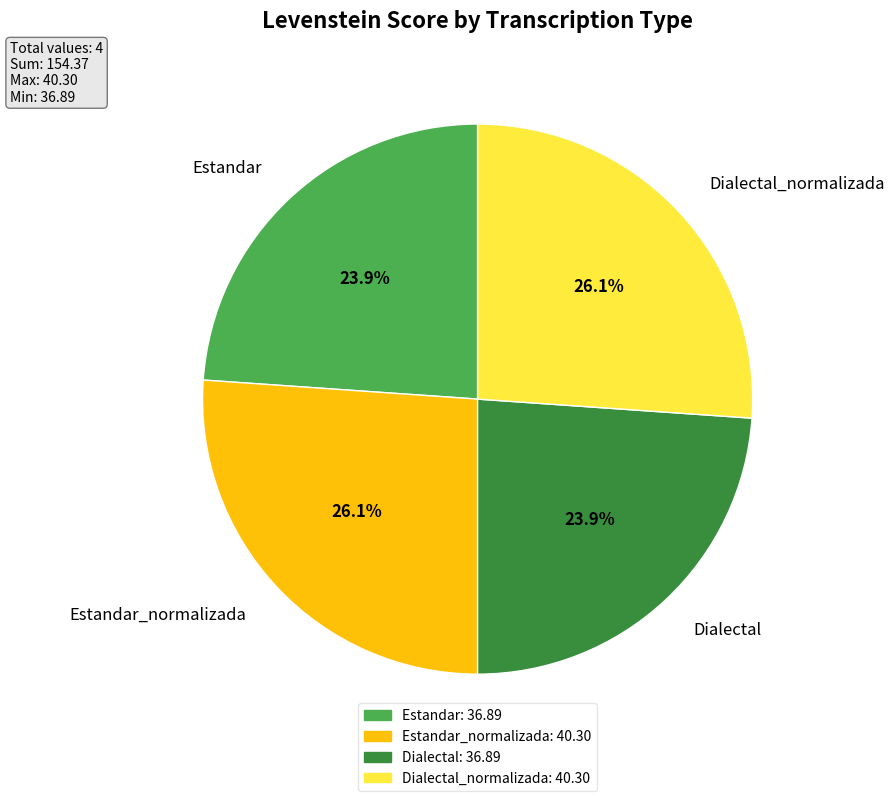

How many segments does this pie chart have?

4